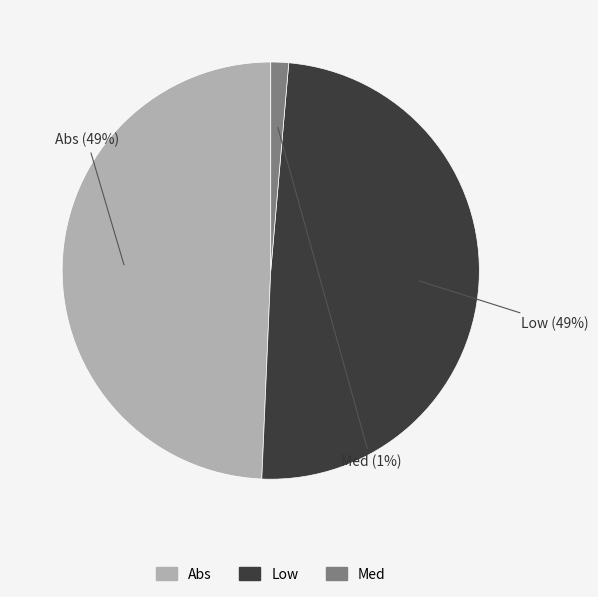

Combined, do Abs and Low account for over 50%?

Yes